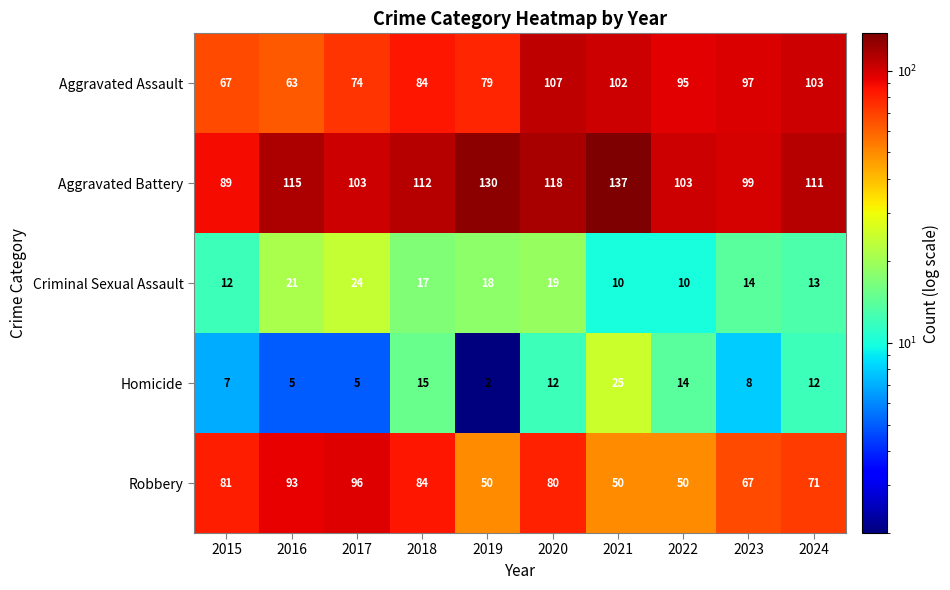

What is the sum of all Robbery values?

722